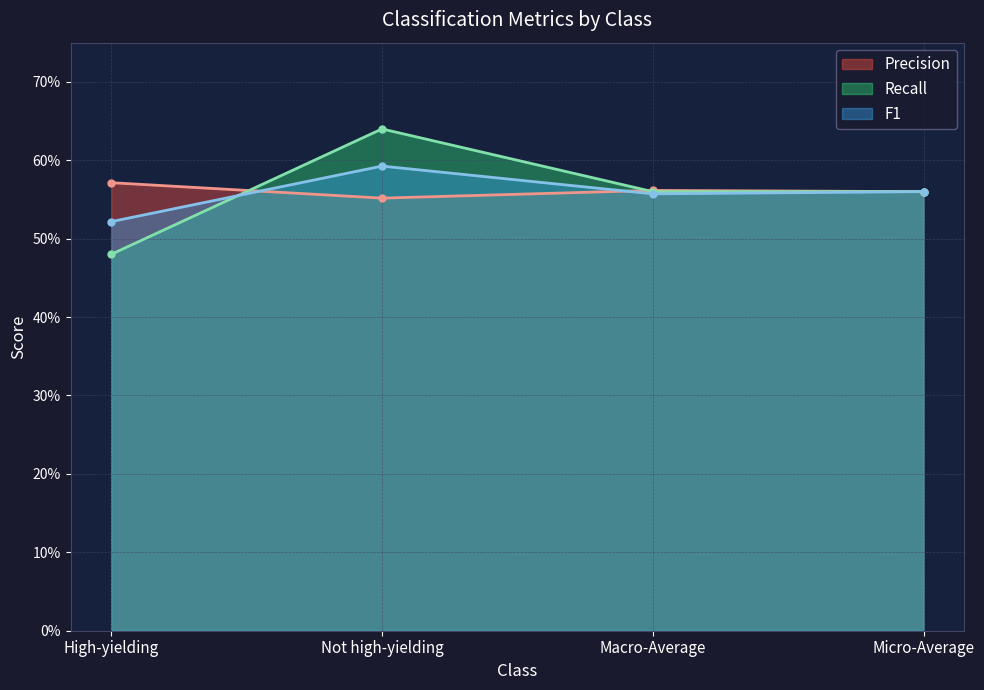

The value of Recall at High-yielding is 0.2. True or false?

False